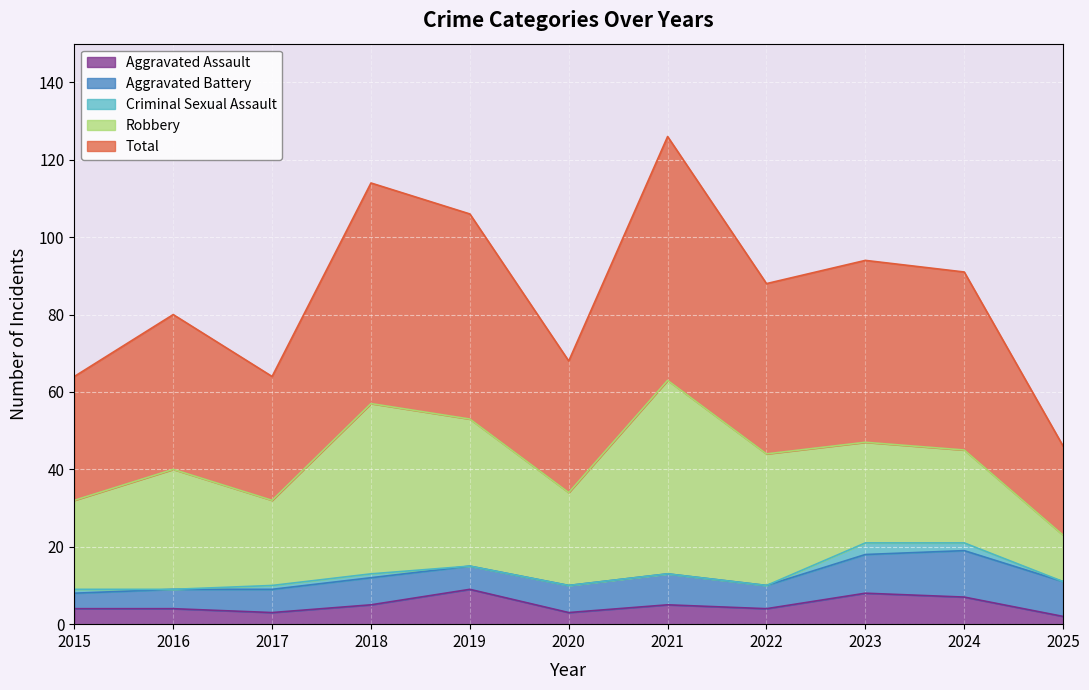

True or false: Criminal Sexual Assault and Aggravated Assault cross at least once.

False